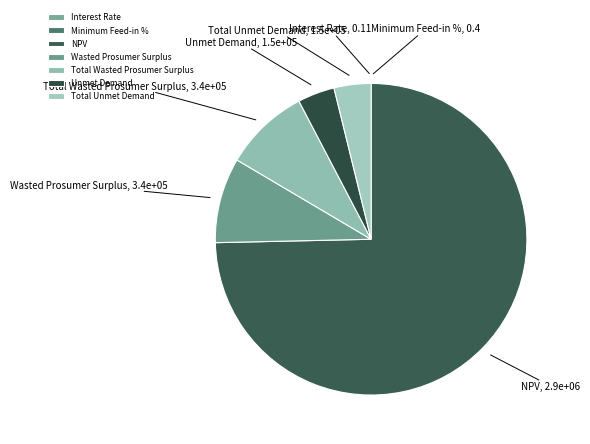

Between Total Unmet Demand, 1.5e+05 and Wasted Prosumer Surplus, 3.4e+05, which is larger?

Wasted Prosumer Surplus, 3.4e+05